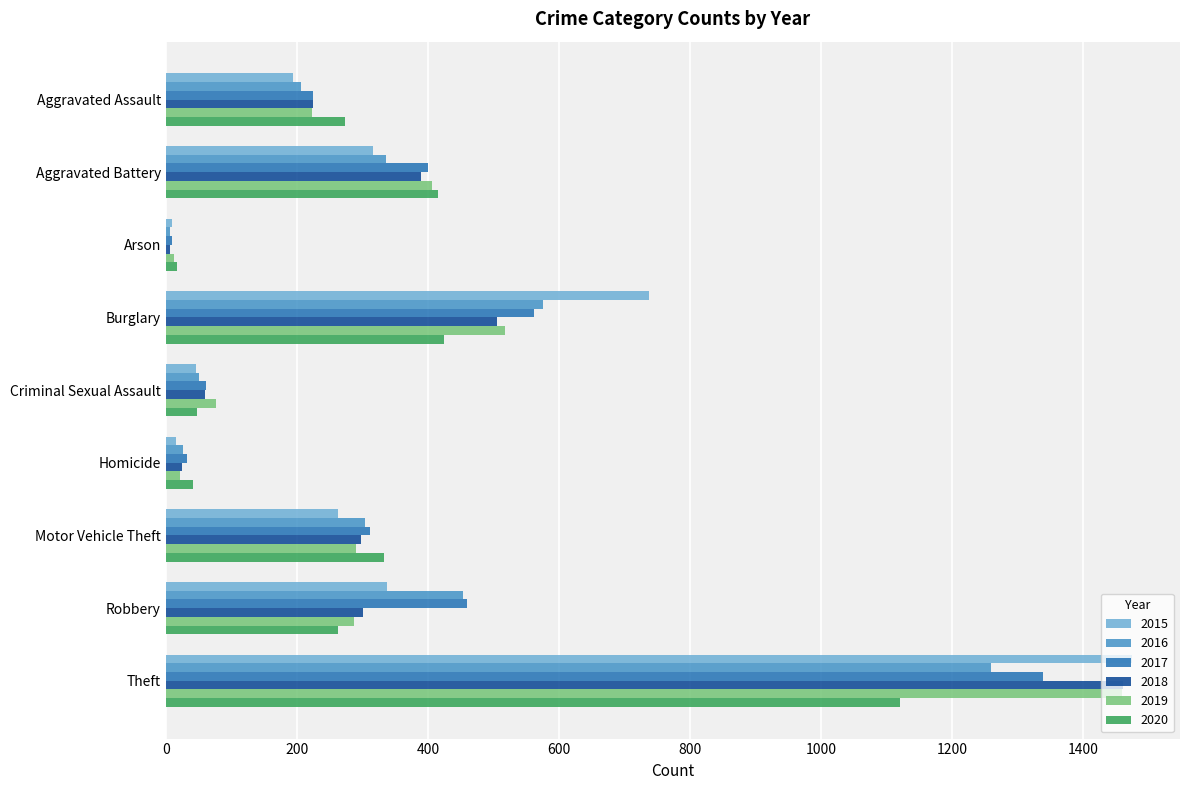

Where is 2016 nearest to the value 633?

Burglary